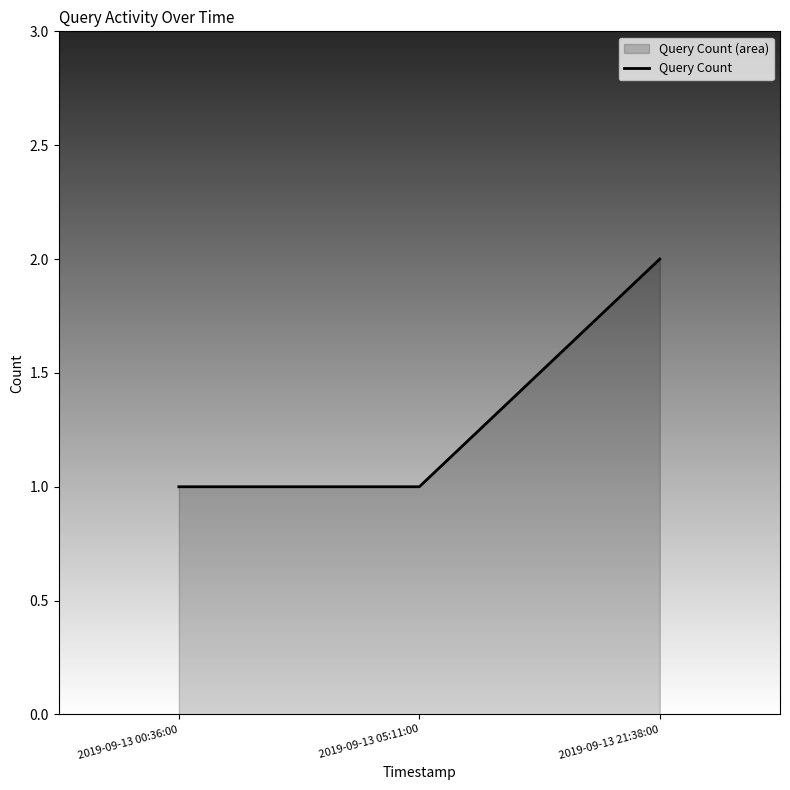

Where is the data nearest to the value 1?

2019-09-13 00:36:00